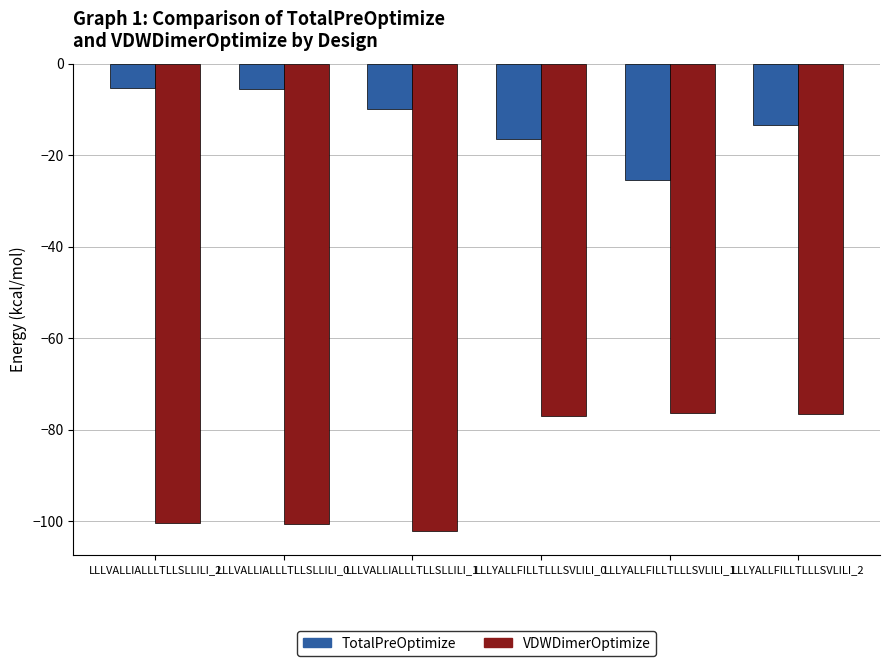

What is the label of the 6th bar from the left?

LLLYALLFILLTLLLSVLILI_2